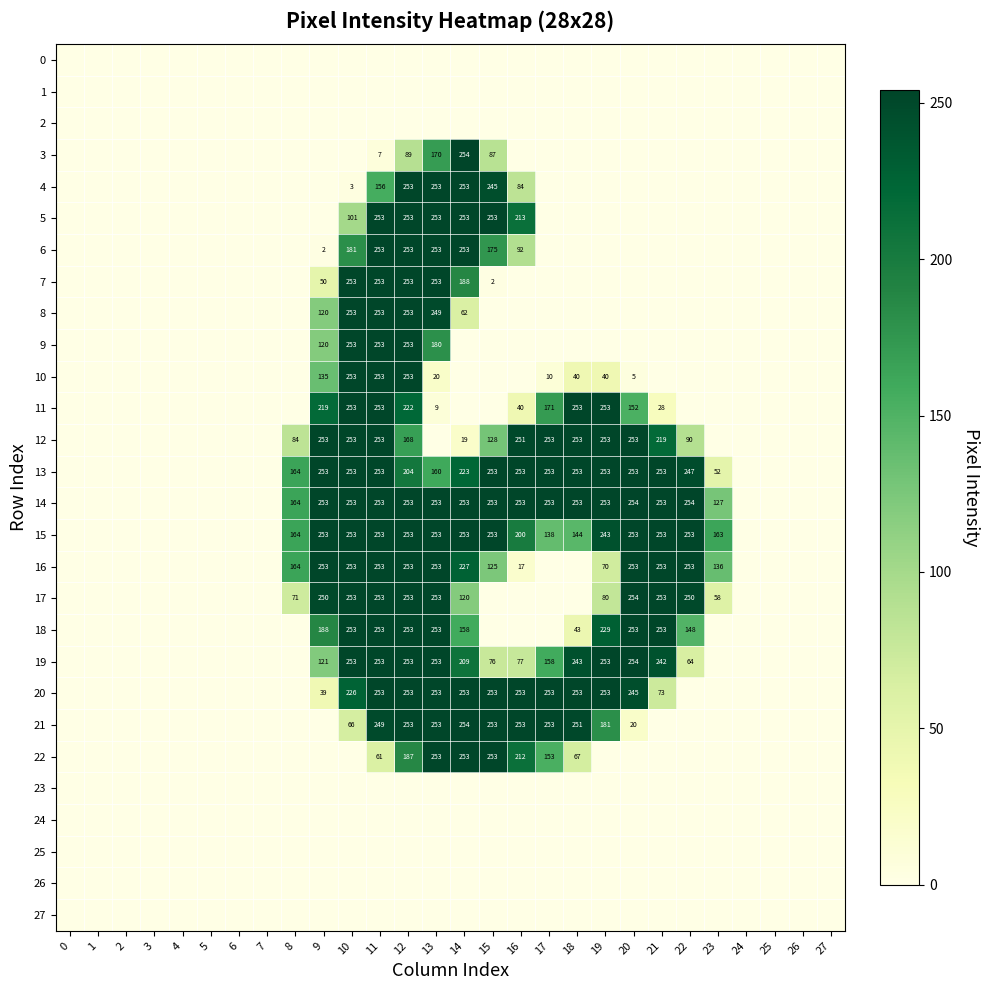

The 15 series shows 163 at 23. True or false?

True